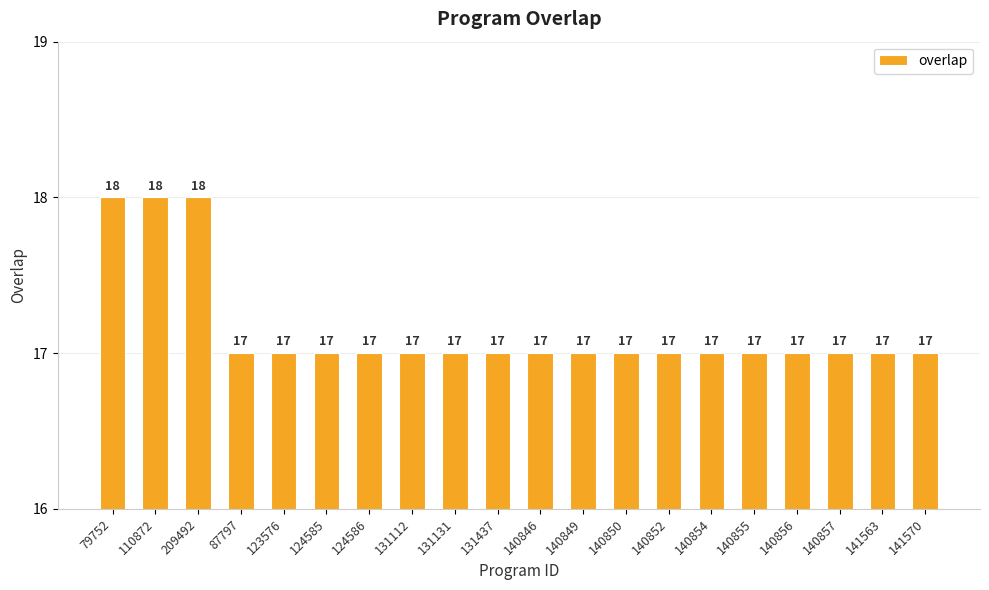

What is the label of the 2nd bar from the right?

141563